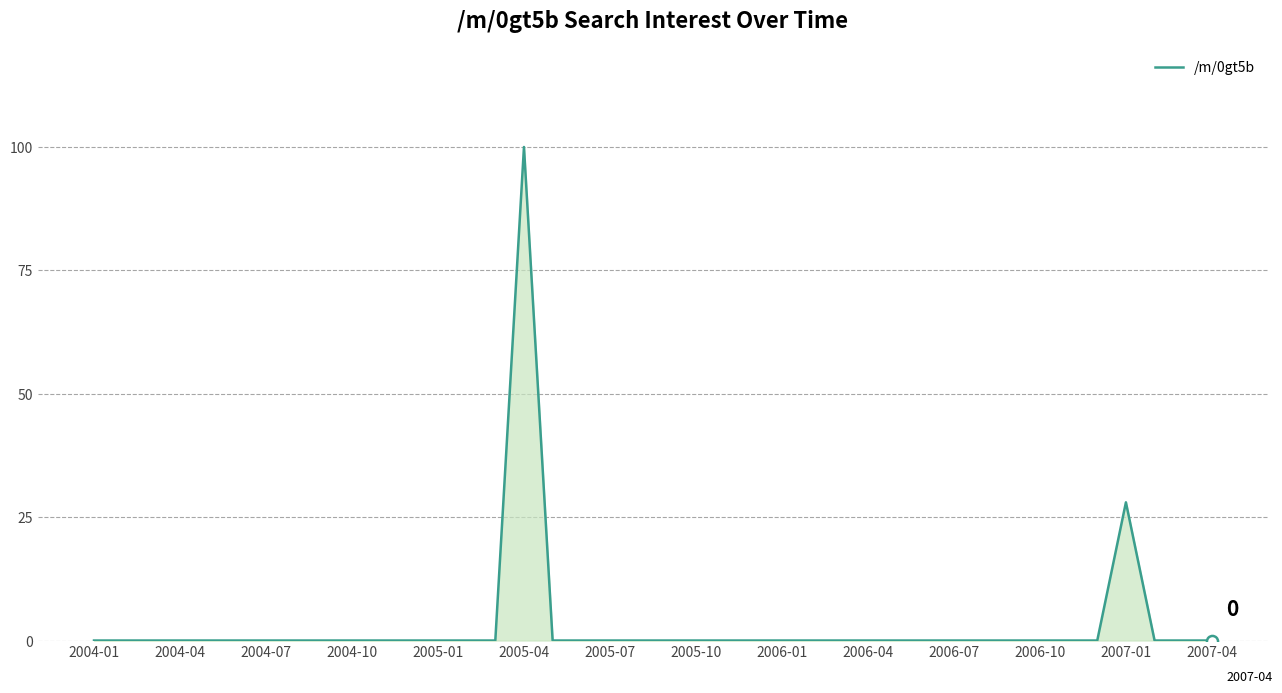

What is the difference between the maximum and minimum values?

100